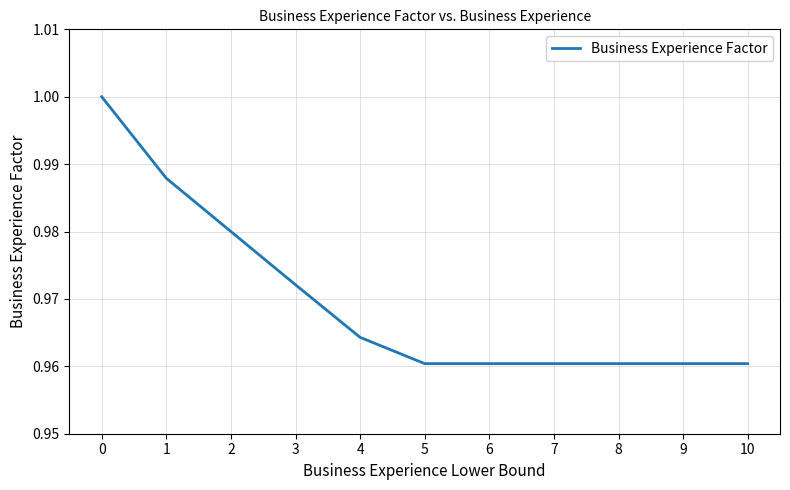

The chart shows a value of 1.6 at 10. True or false?

False